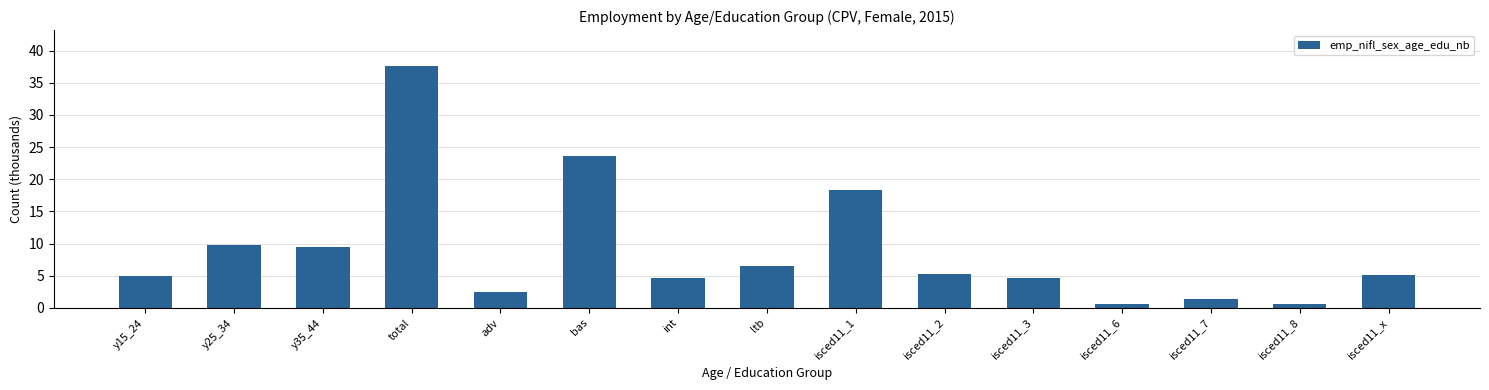

What is the sum of all values?

135.1